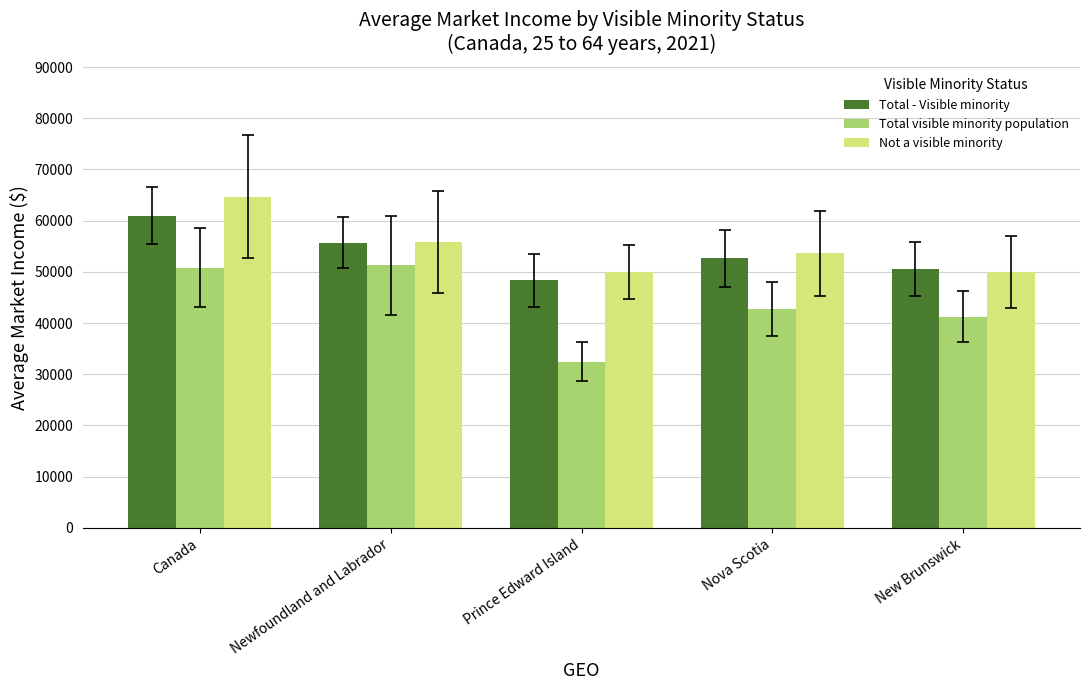

The value of Total - Visible minority at Nova Scotia is 52650. True or false?

True